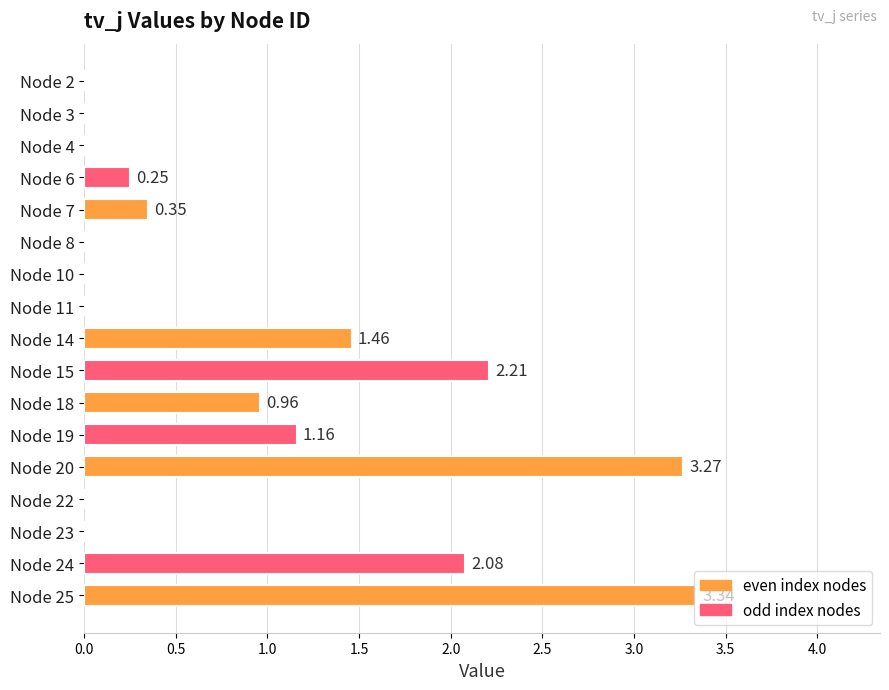

What is the average value?

0.9